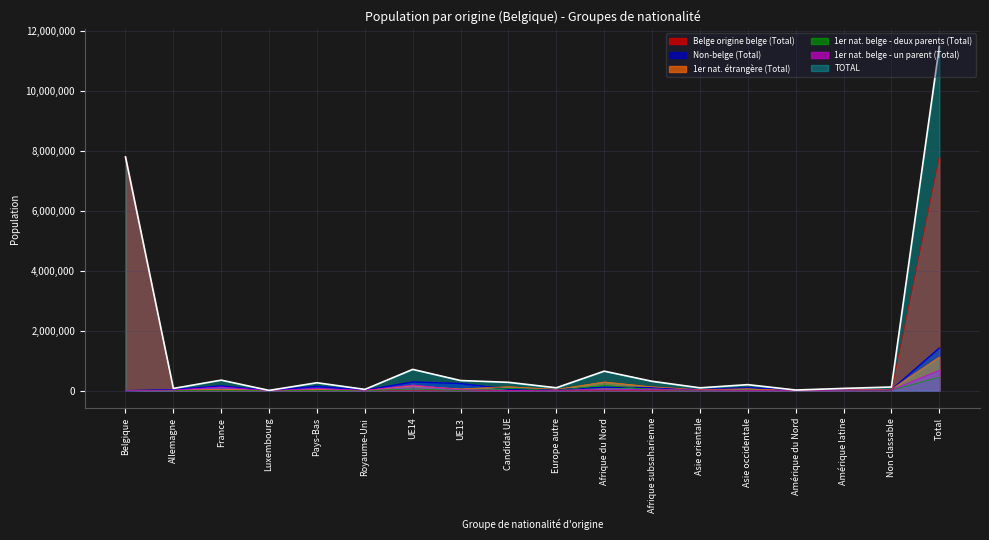

True or false: TOTAL and Belge origine belge (Total) intersect in this chart.

False